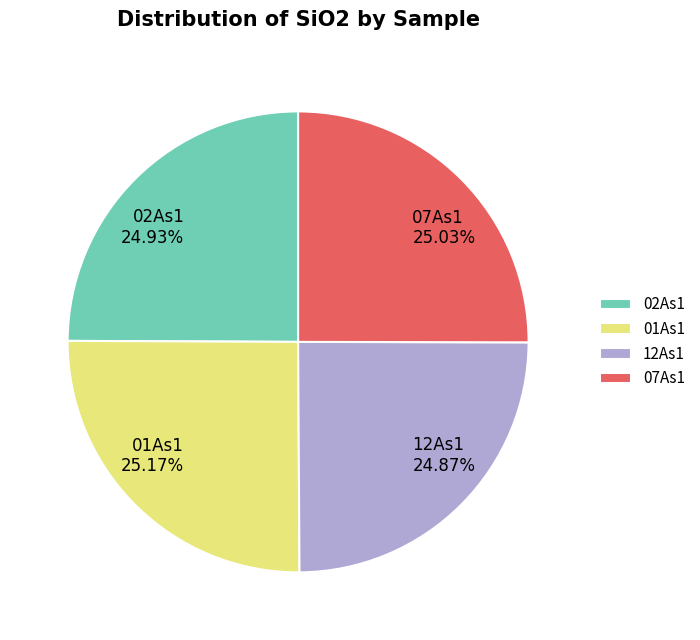

Does 07As1 account for over 50% of the chart?

No